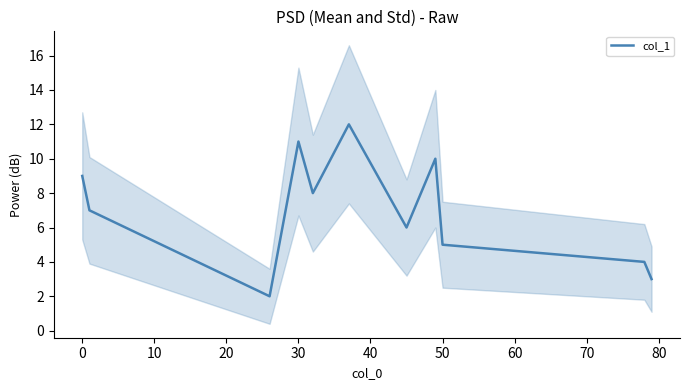

True or false: col_1 has a value of 2.2 at 0.

False